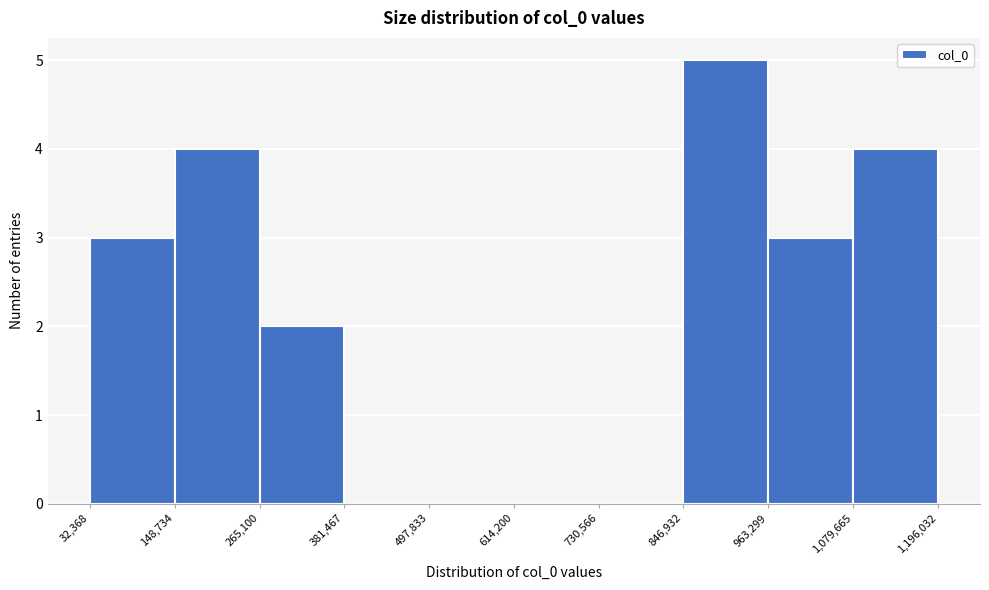

Reading left to right, list every bar in this chart as the range it spans on the x-axis followed by its height. The values are not printed on the chart, so give them approximately, as read against the axis.

32,368 to 148,734: 3
148,734 to 265,100: 4
265,100 to 381,467: 2
381,467 to 497,833: 0
497,833 to 614,200: 0
614,200 to 730,566: 0
730,566 to 846,932: 0
846,932 to 963,299: 5
963,299 to 1,079,665: 3
1,079,665 to 1,196,032: 4